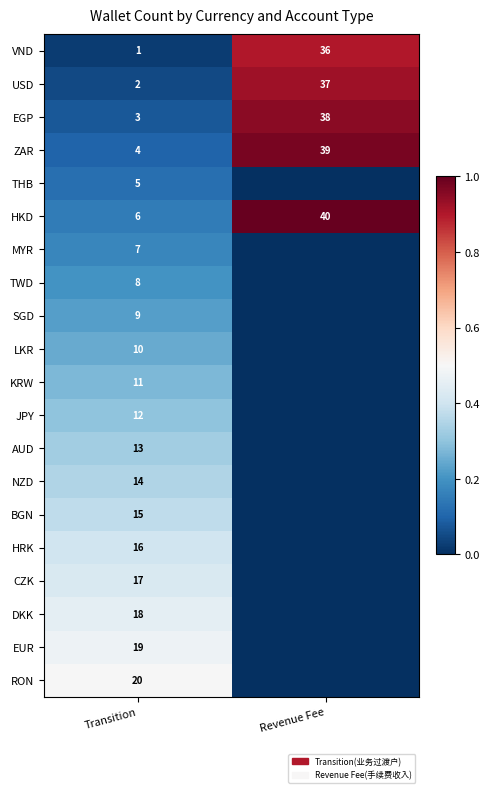

How many distinct data groups are displayed?

20